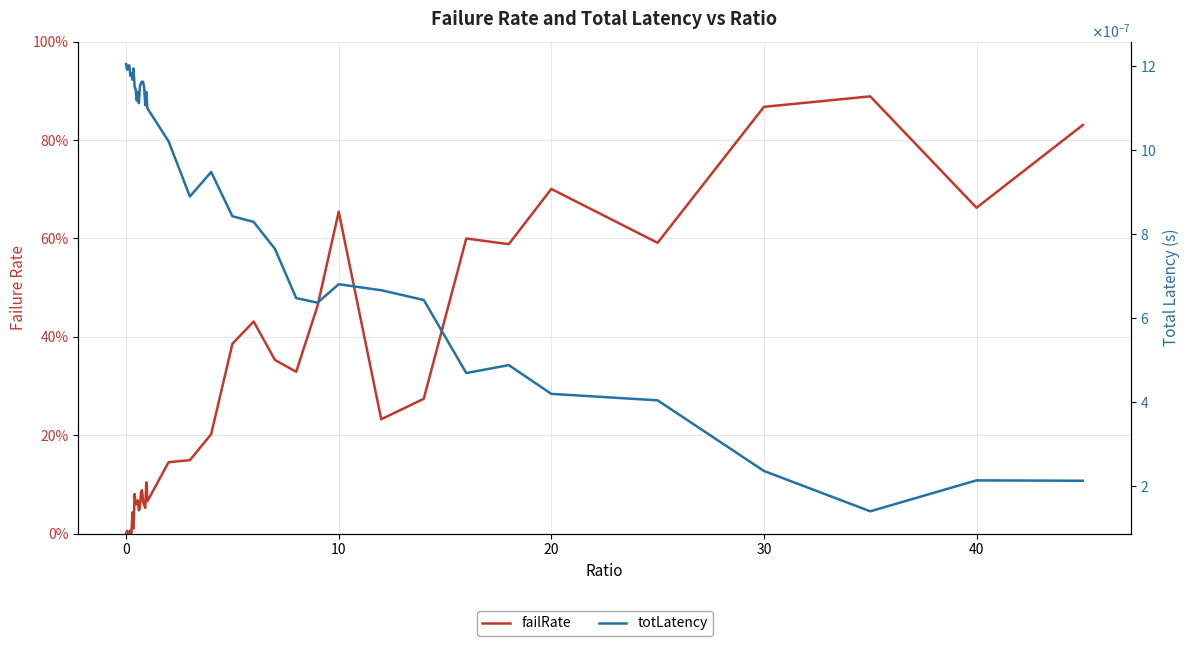

How many interior local valleys does the totLatency series have?

10